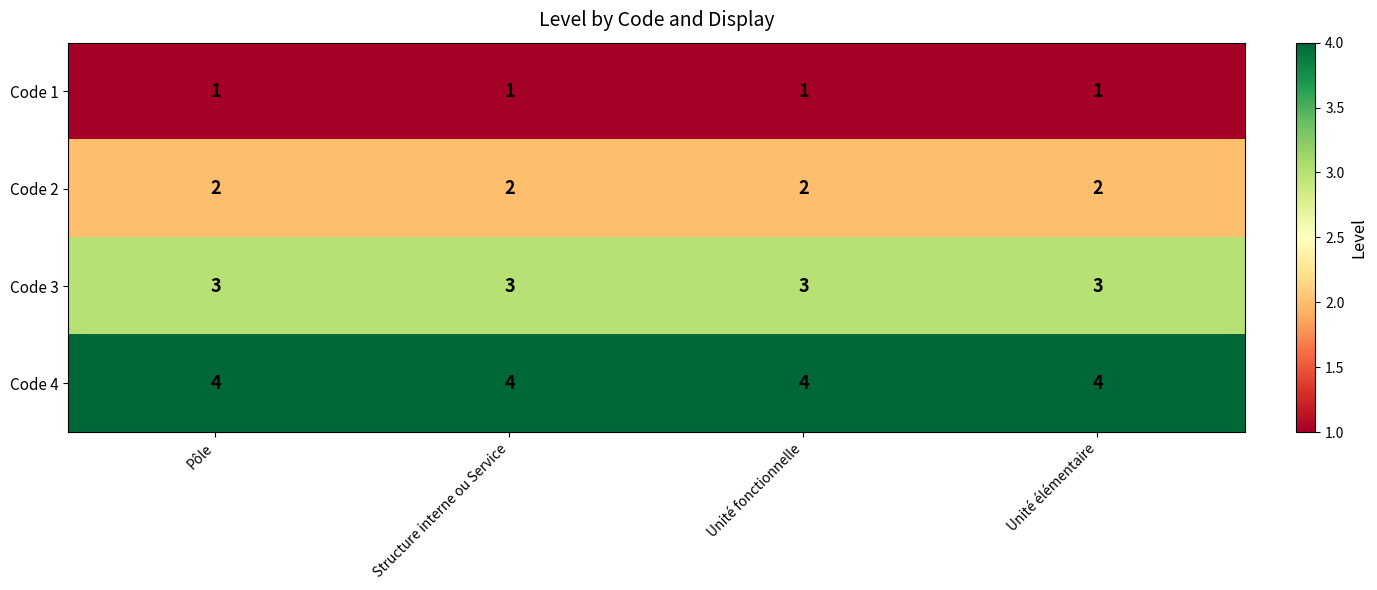

Read the Code 4 value at Unité élémentaire.

4